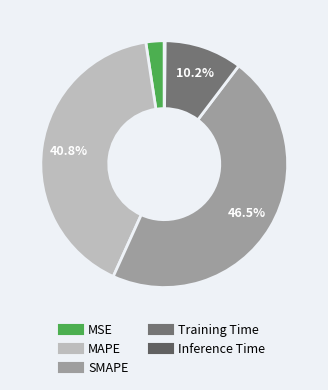

Which has a higher value, Training Time or SMAPE?

SMAPE